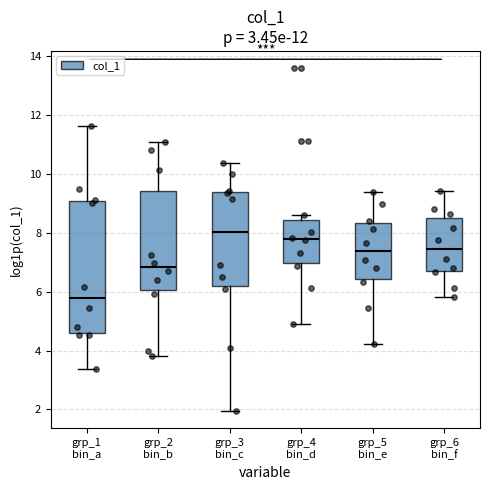

Which box is the tallest, from its lower edge to its upper edge?

grp_1 bin_a